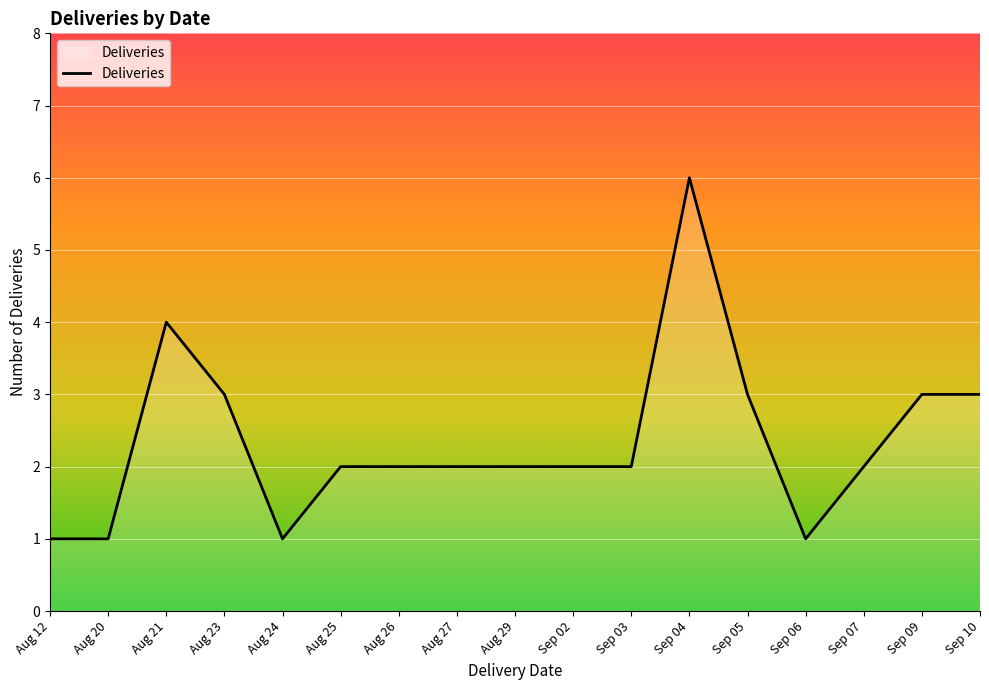

Which category has the highest value across all series?

Sep 04